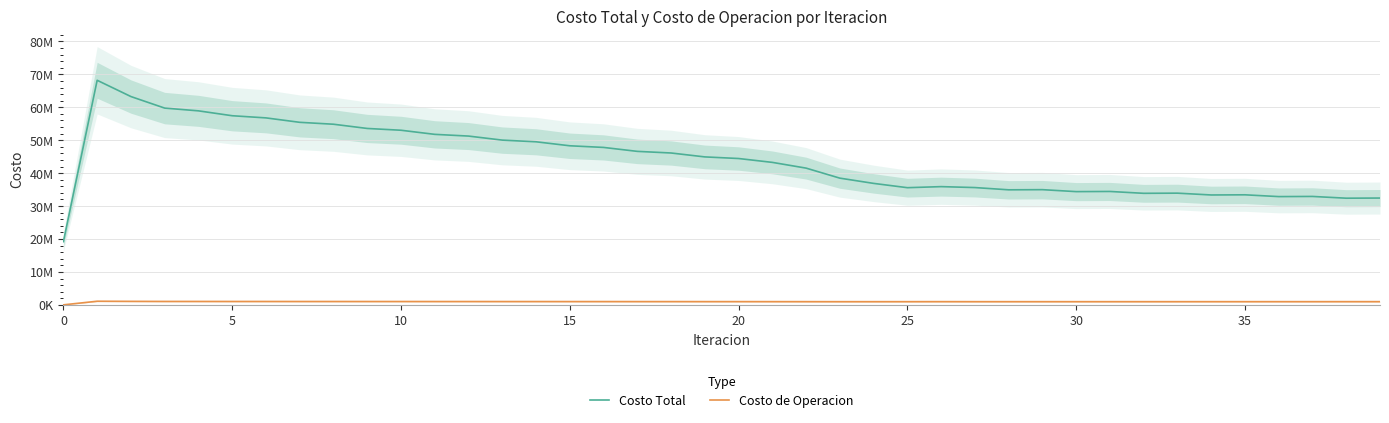

What is the label of the 30th point from the right?

10